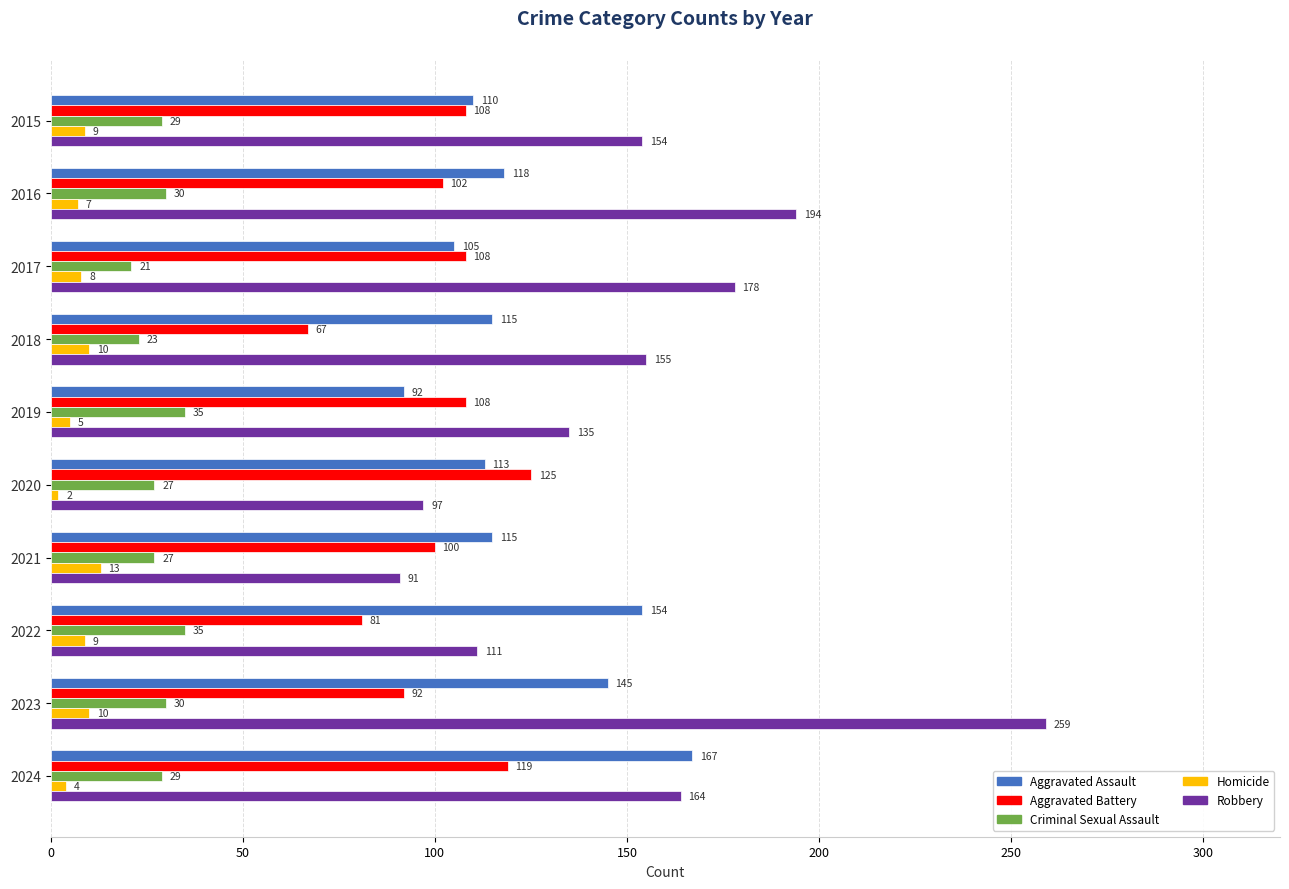

At 2016, list the series in order from smallest to largest.

Homicide, Criminal Sexual Assault, Aggravated Battery, Aggravated Assault, Robbery